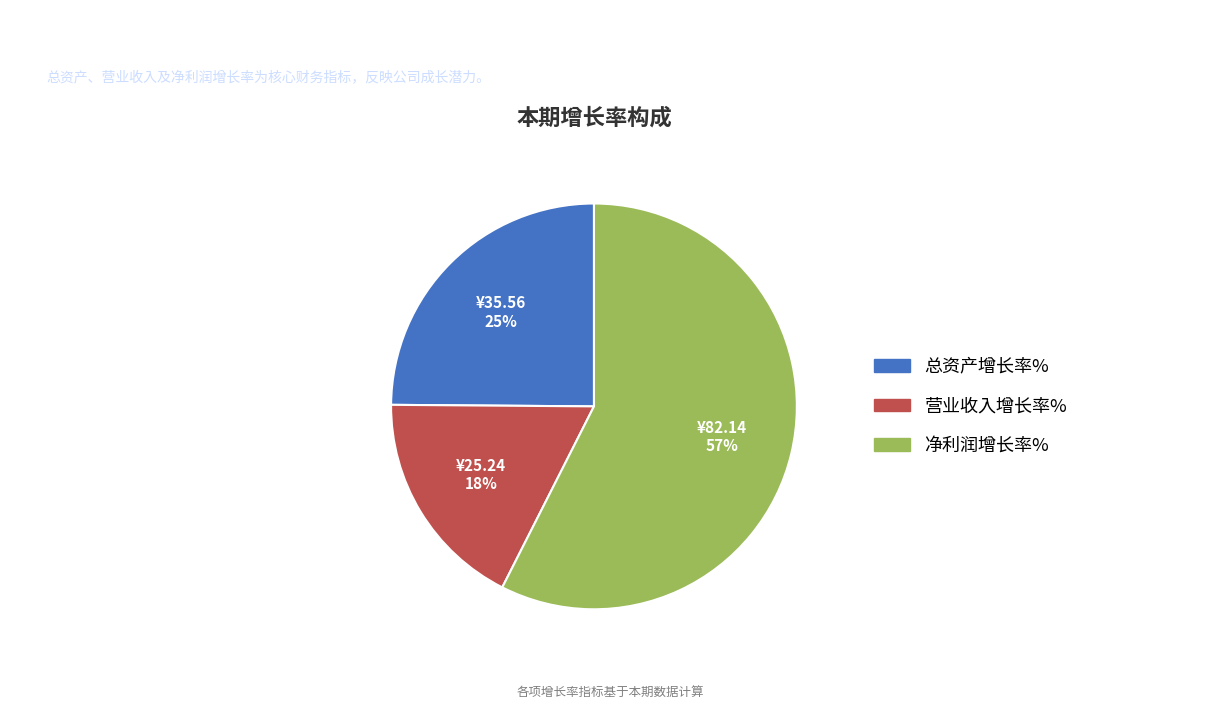

What is the ratio of the value at 总资产增长率% to the value at 营业收入增长率%?

1.4